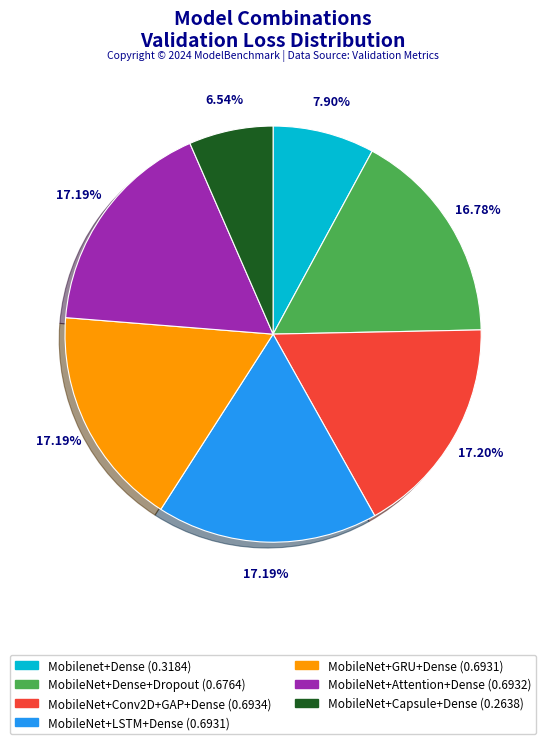

Does any single category account for the majority?

No